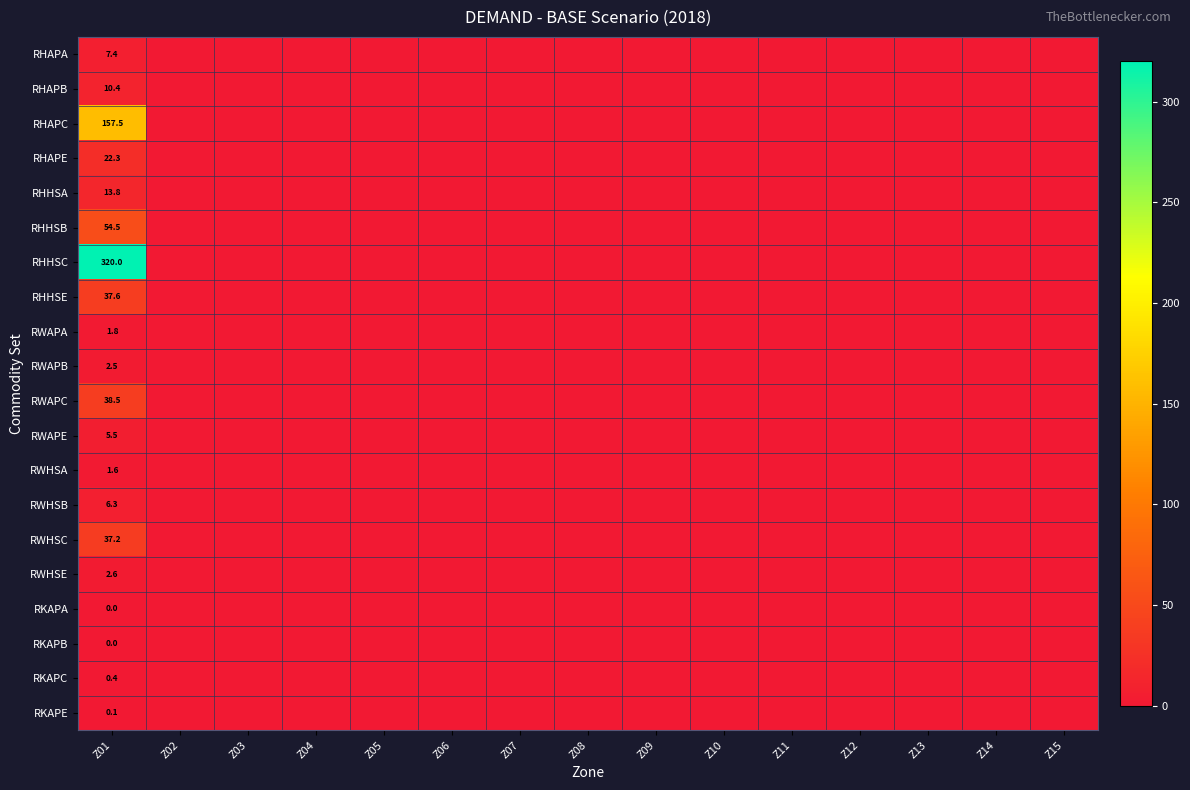

Between Z03 and Z06, which series saw the biggest shift?

RHAPA